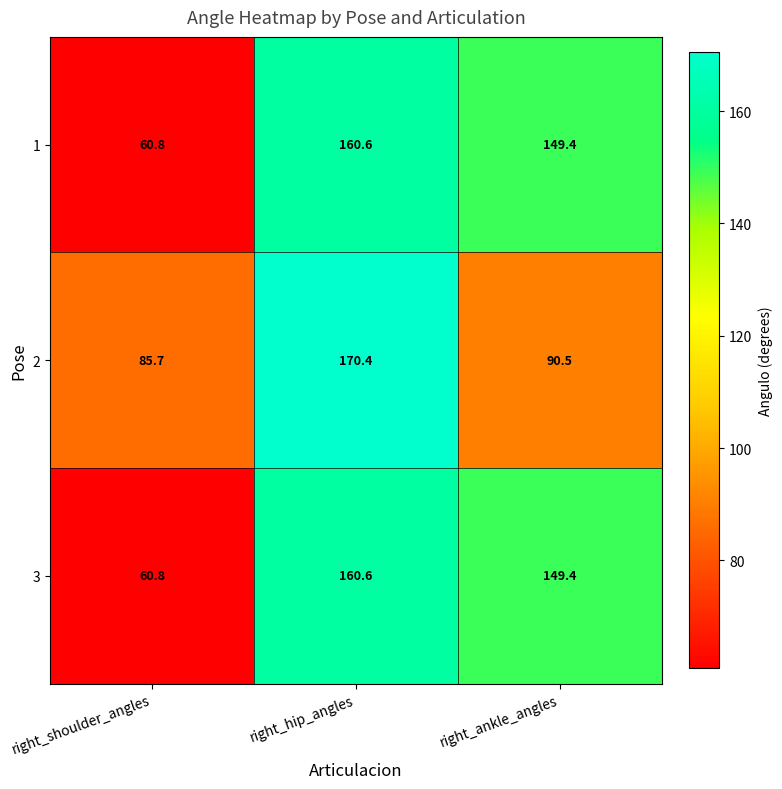

Where does the 2 series first go above 90?

right_hip_angles